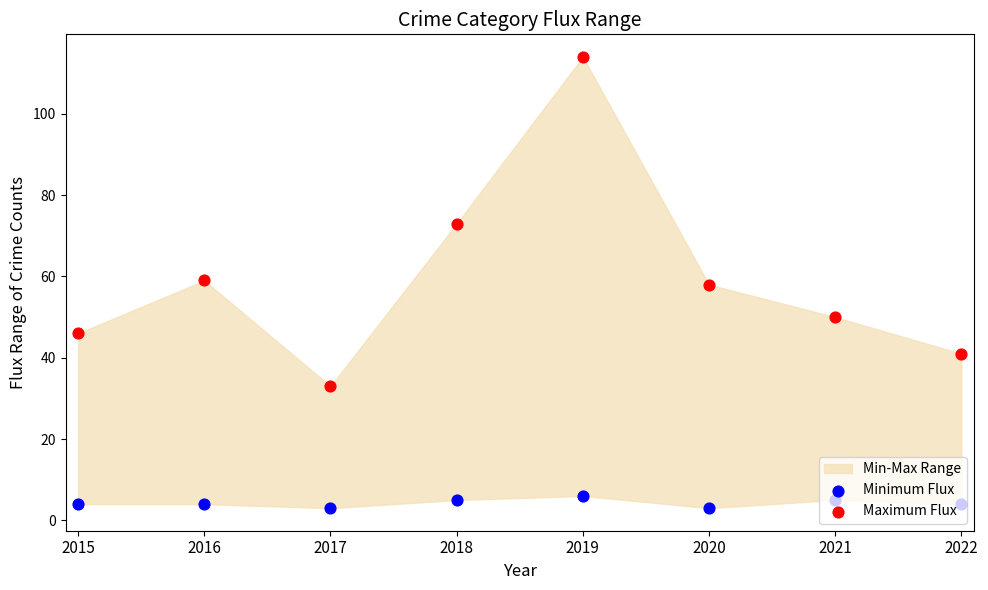

What is the total value across all series at 2019?

120